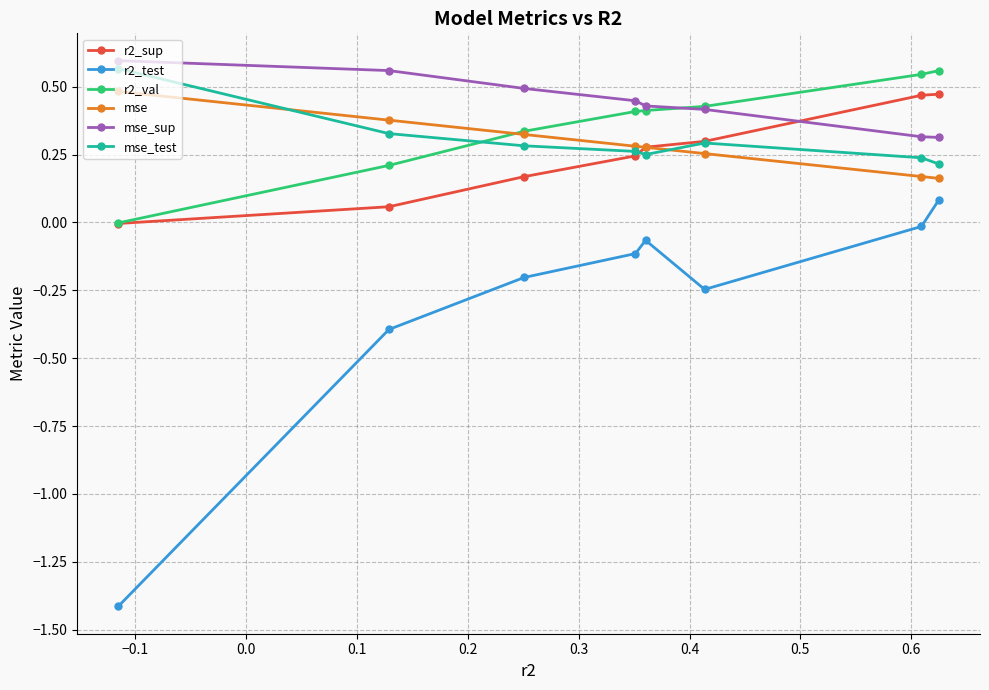

Which series has the widest spread of values?

r2_test